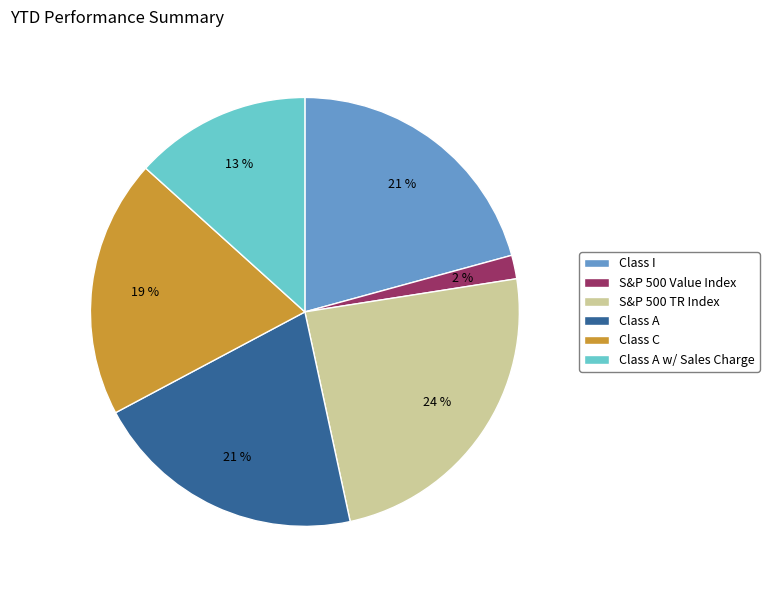

Does Class C represent more than half of the total?

No